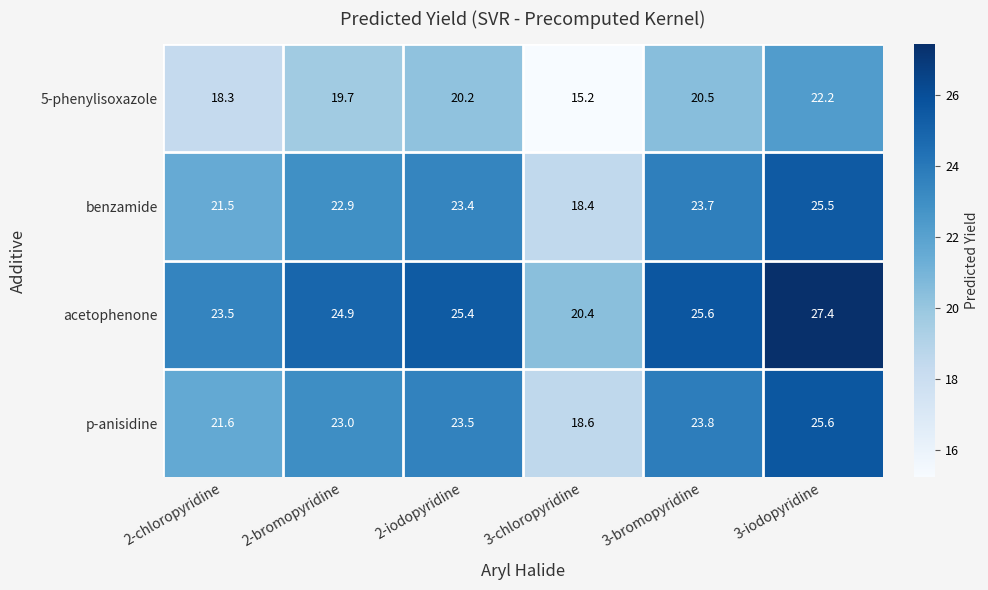

At which label is benzamide closest to 21?

2-chloropyridine